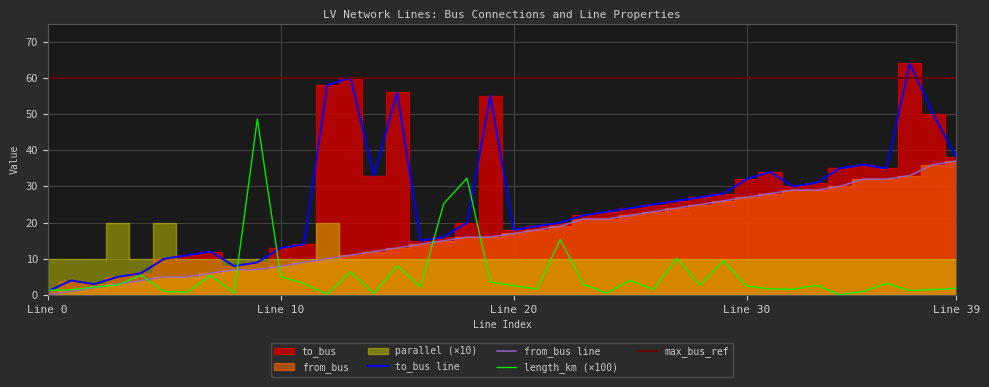

Reading left to right, extract all data points from this chart.

length_km (×100): 1.3	1.4	2.2	2.8	5.5	1.0	0.8	5.4	0.6	48.7	5.1	3.2	0.2	6.4	0.4	8.0	2.2	25.2	32.3	3.6	2.6	1.6	15.3	2.9	0.5	4.0	1.6	10.1	2.7	9.4	2.5	1.7	1.6	2.7	0.1	1.0	3.2	1.2	1.5	1.8
from_bus line: 0.0	1.0	2.0	3.0	4.0	5.0	5.0	6.0	7.0	7.0	8.0	9.0	10.0	11.0	12.0	13.0	14.0	15.0	16.0	16.0	17.0	18.0	19.0	21.0	21.0	22.0	23.0	24.0	25.0	26.0	27.0	28.0	29.0	29.0	30.0	32.0	32.0	33.0	36.0	37.0
to_bus line: 1.0	4.0	3.0	5.0	6.0	10.0	11.0	12.0	8.0	9.0	13.0	14.0	58.0	60.0	33.0	56.0	15.0	16.0	20.0	55.0	18.0	19.0	20.0	22.0	23.0	24.0	25.0	26.0	27.0	28.0	32.0	34.0	30.0	31.0	35.0	36.0	35.0	64.0	50.0	38.0